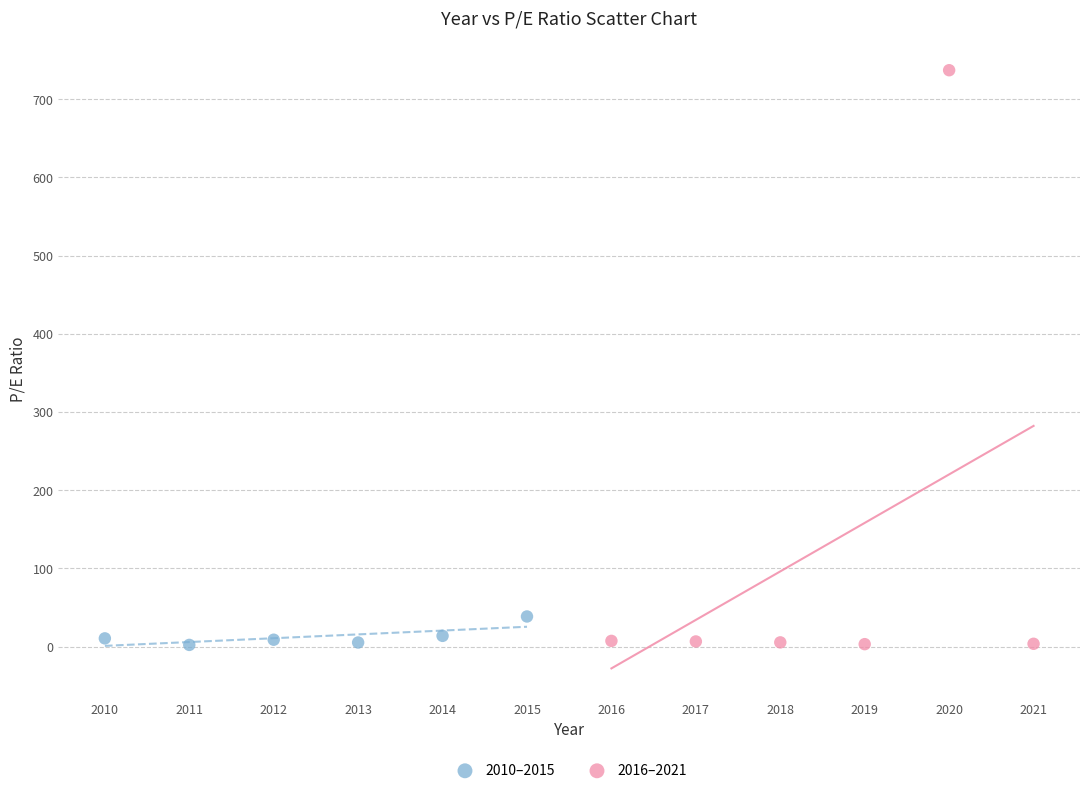

Which series has the widest spread of Y values?

2016–2021